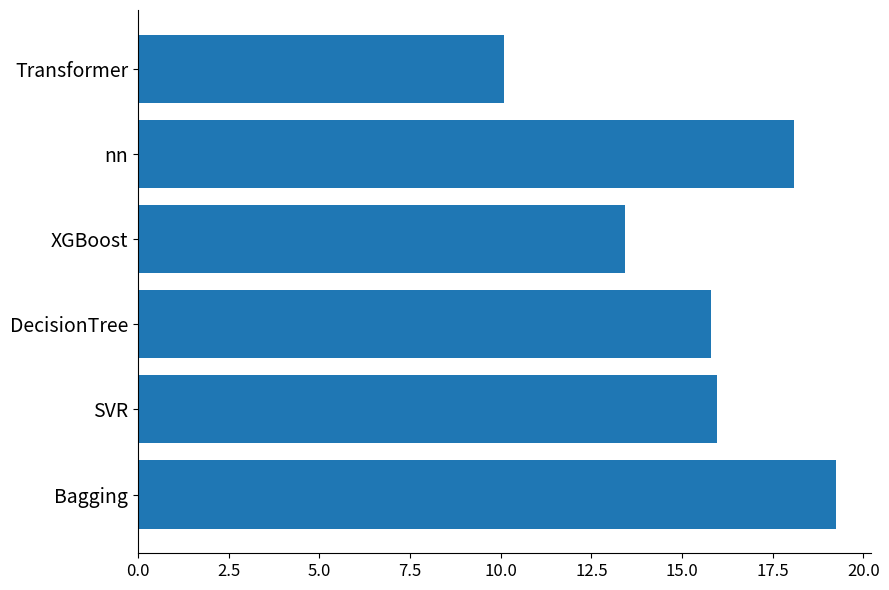

Does the chart contain stacked bars?

No